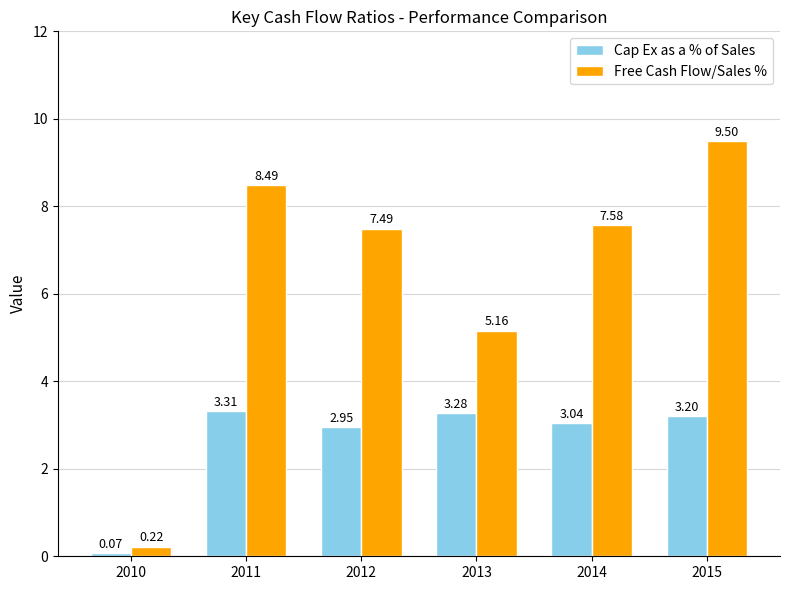

What is the difference between the highest and lowest values at 2013?

1.9